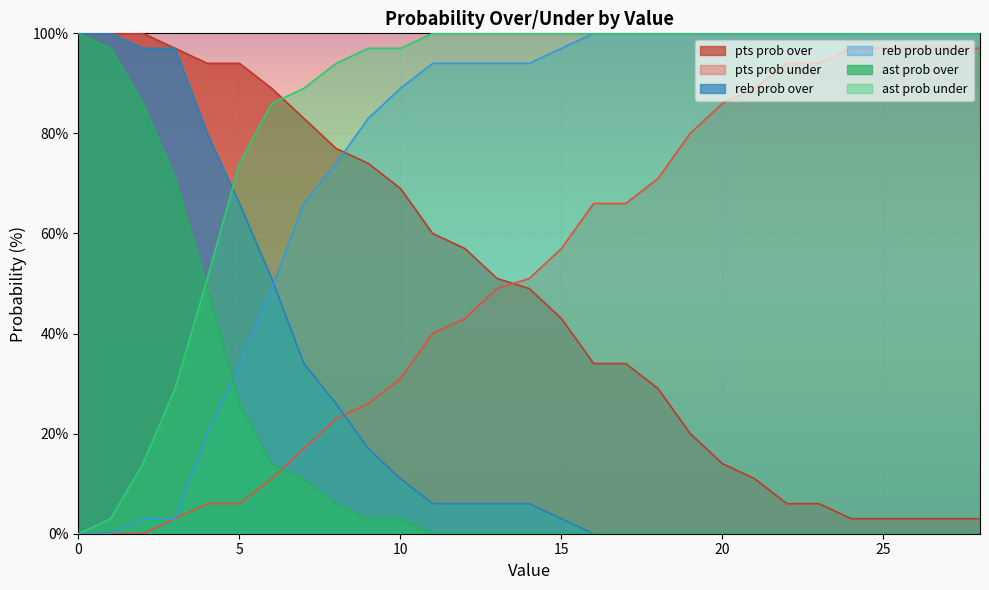

Does the chart display data point markers on the line(s)?

No